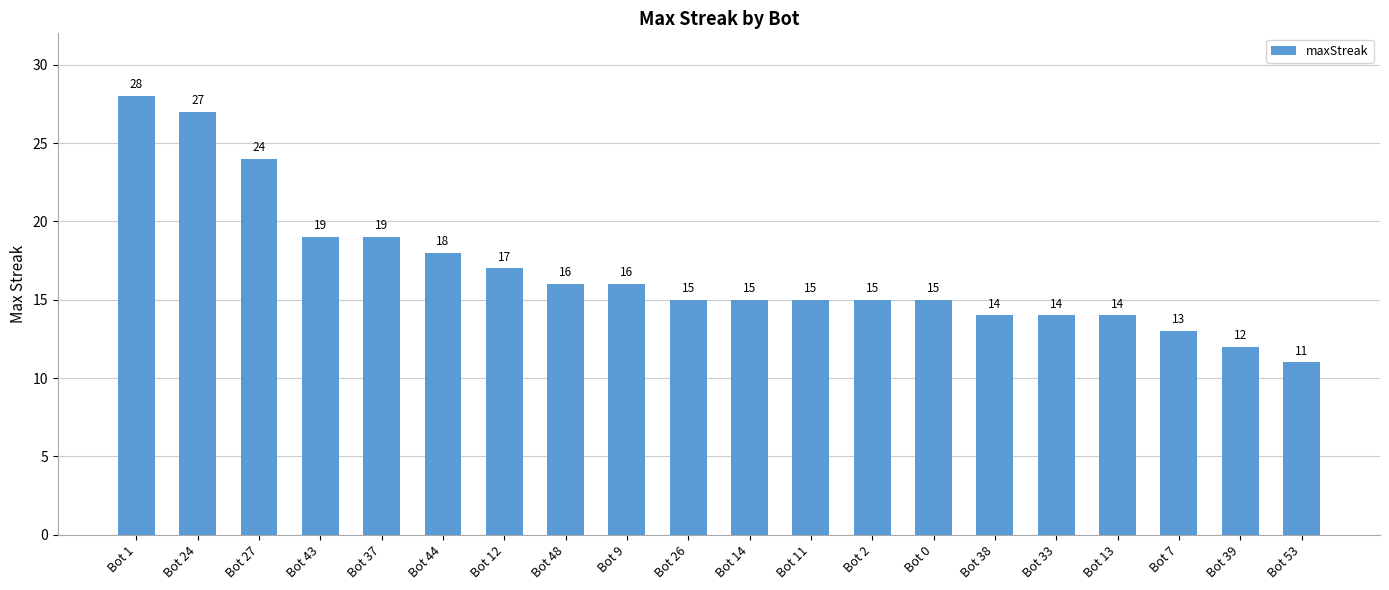

Is it true that the value at Bot 43 is 27?

False